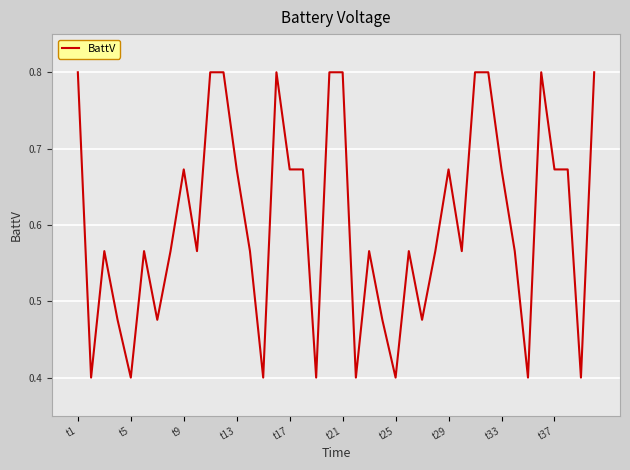

What is the minimum value shown in the chart?

0.4